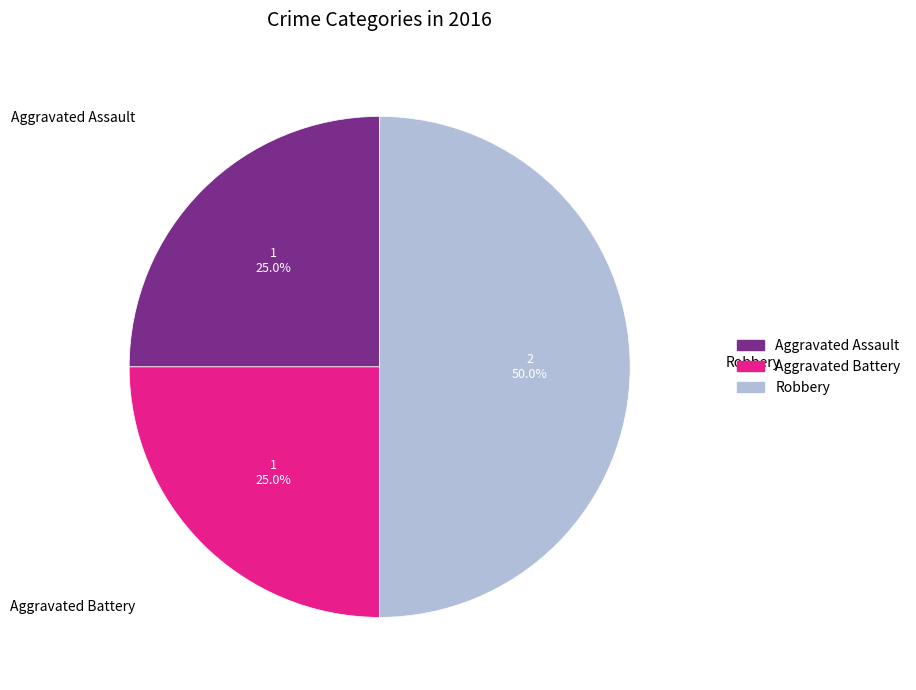

Does Aggravated Assault represent more than half of the total?

No